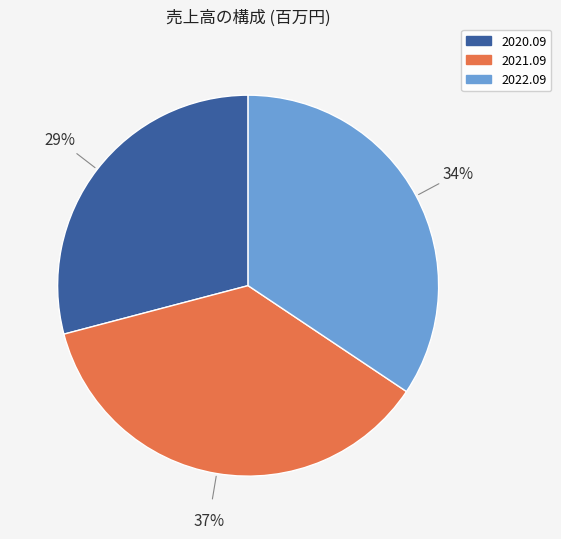

What is the largest slice in the pie chart?

2021.09